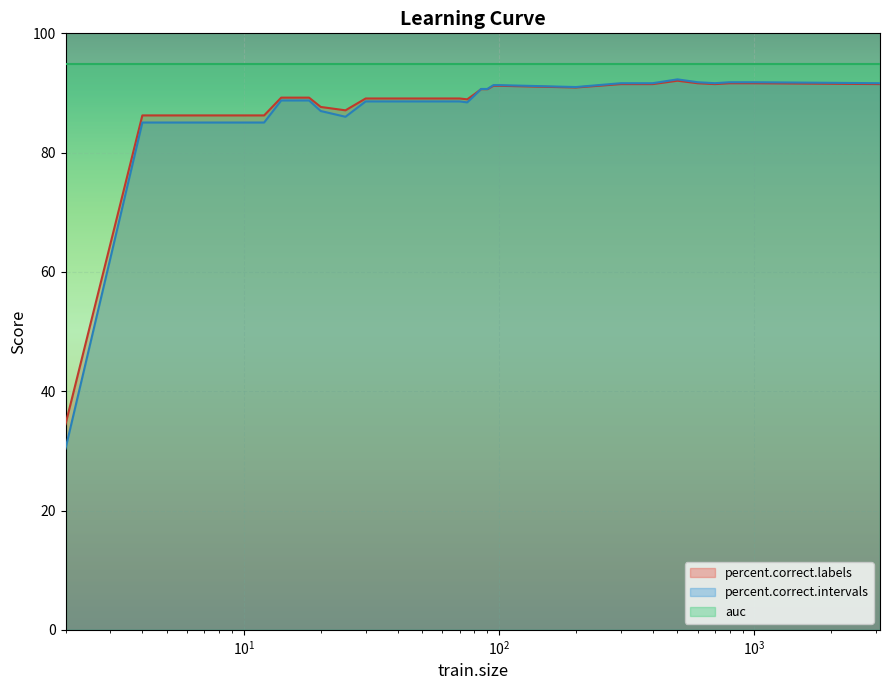

What is the difference between the second highest and second lowest values in the percent.correct.labels series?

5.4